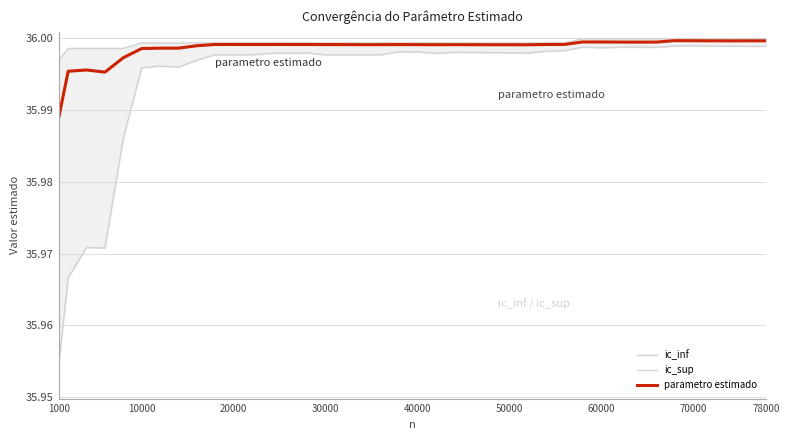

At which label is parametro estimado closest to 35?

1000